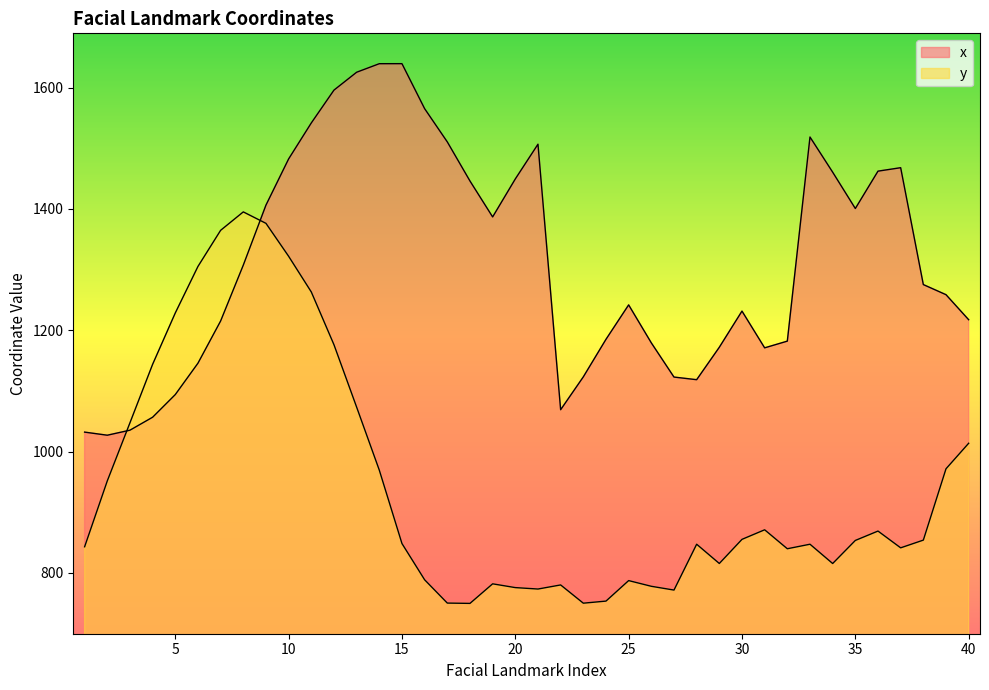

At 30, list the series in order from largest to smallest.

x, y